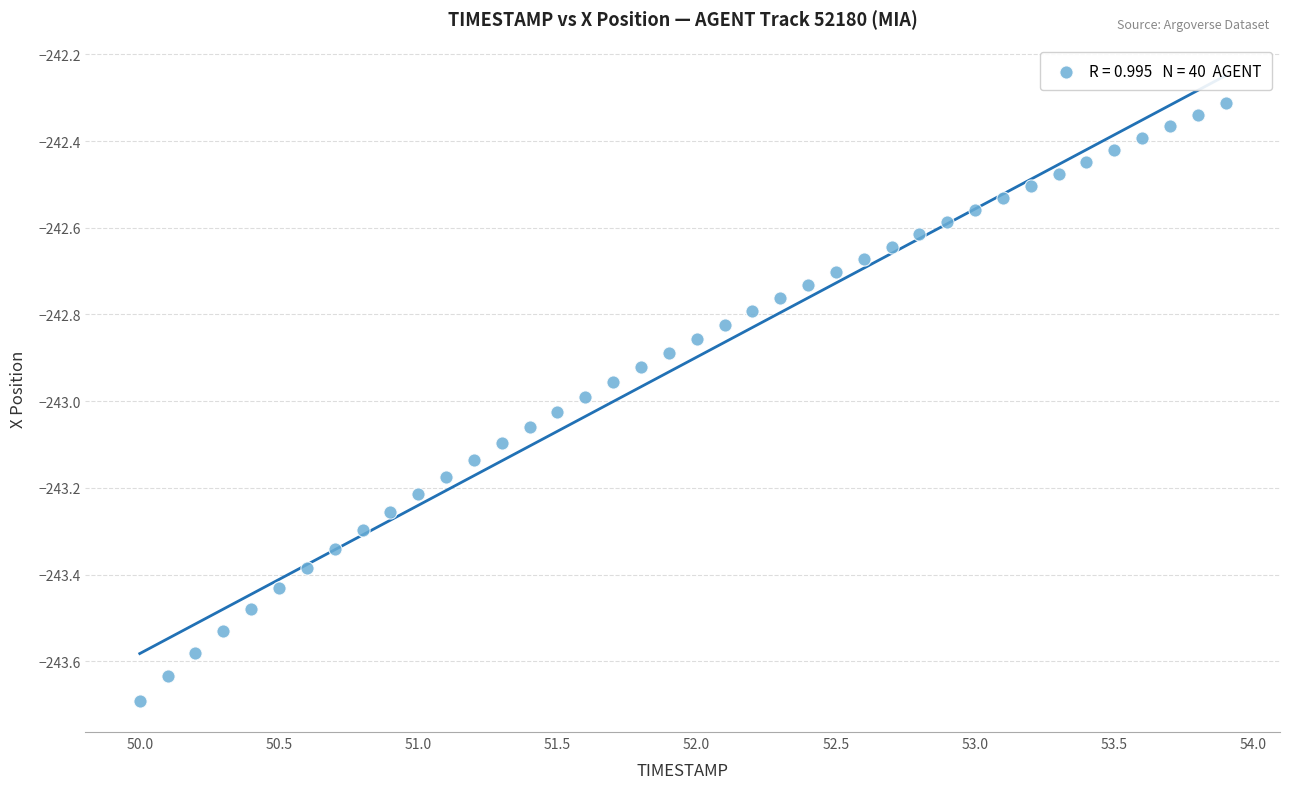

What is the range of X values (max minus min)?

3.9